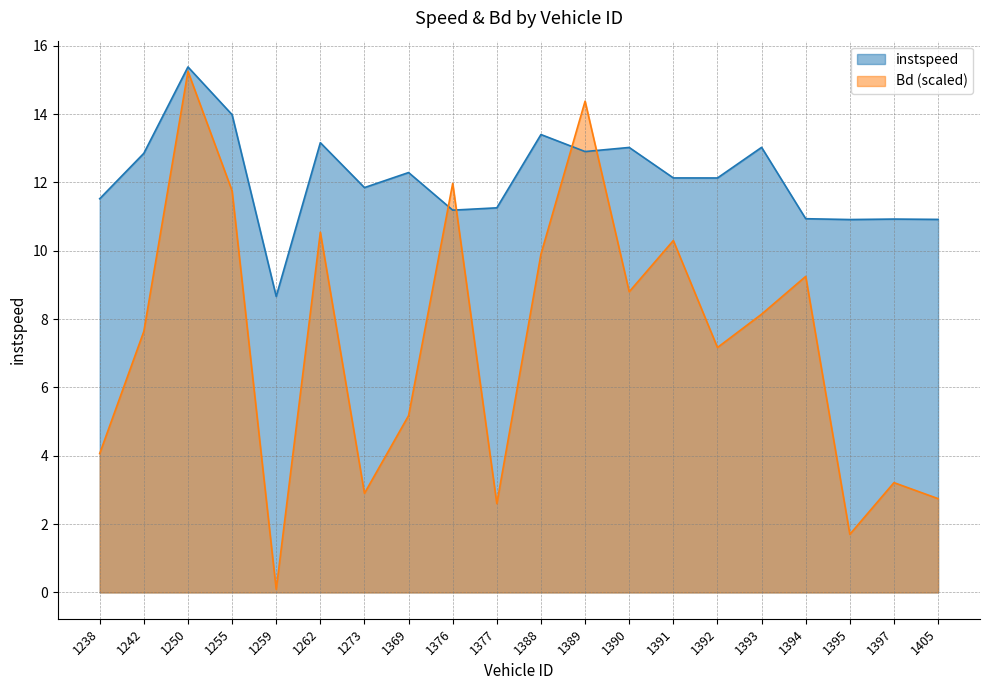

Which series has the widest spread of values?

Bd (scaled)